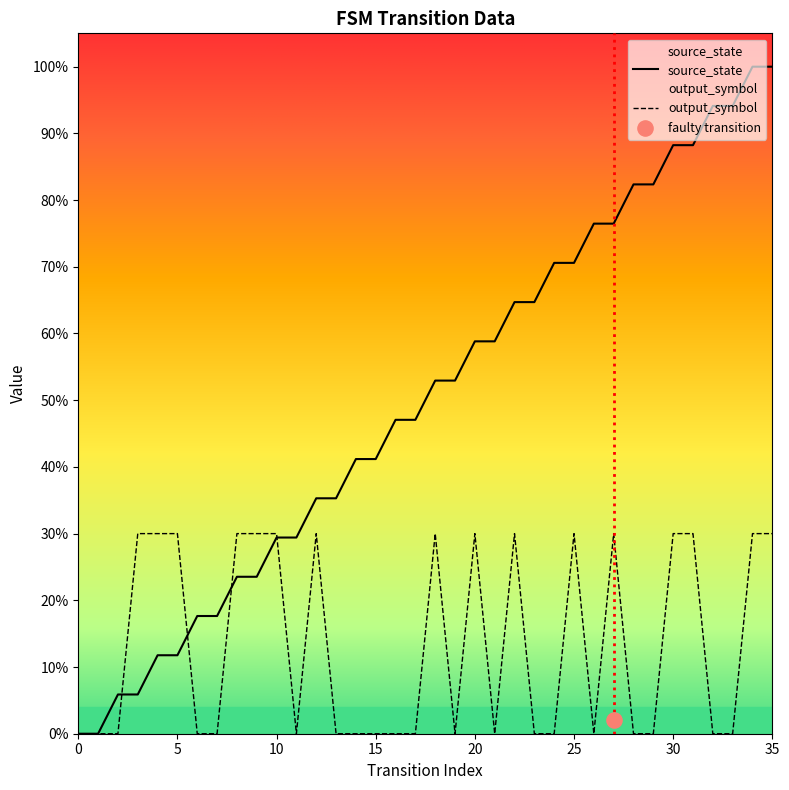

Which series contains the highest Y value?

source_state